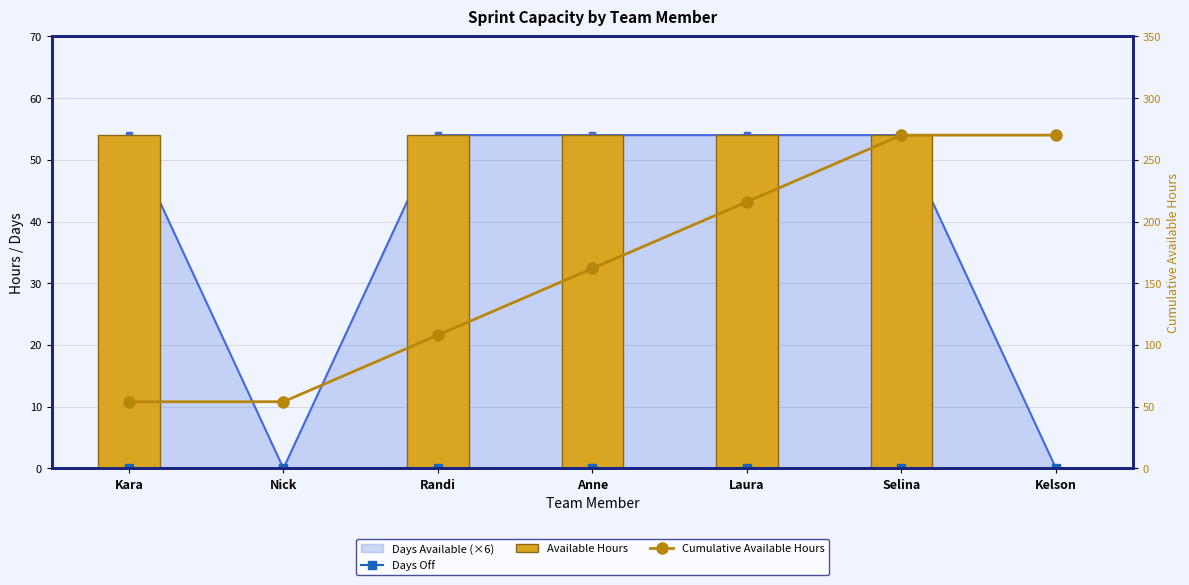

What is the difference between the maximum and minimum values in the Available Hours series?

54